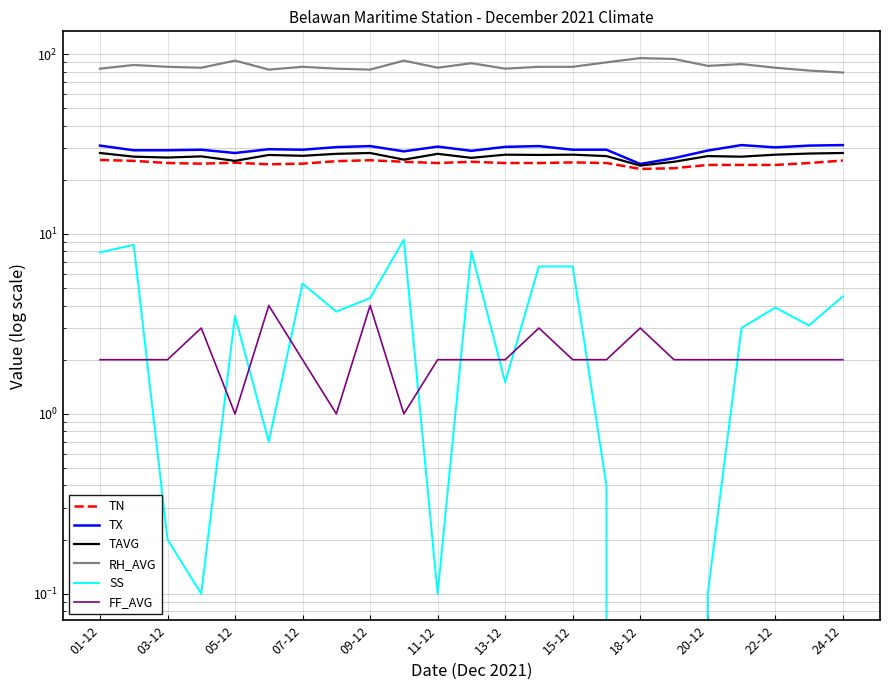

How many values in SS are above zero?

21